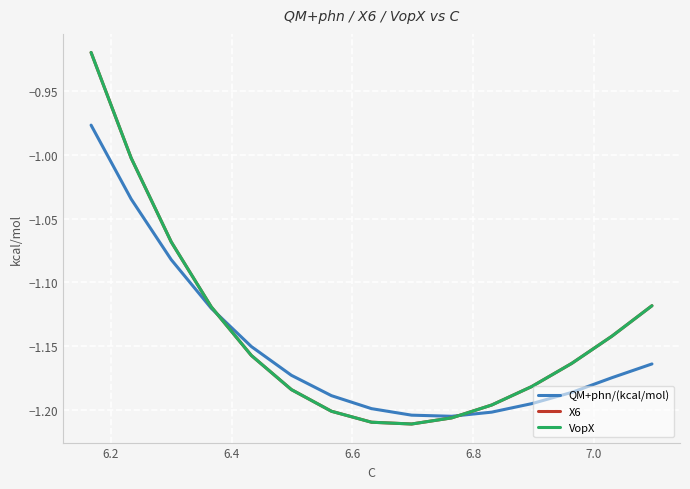

What is the total value across all series at 6.8?

-3.6